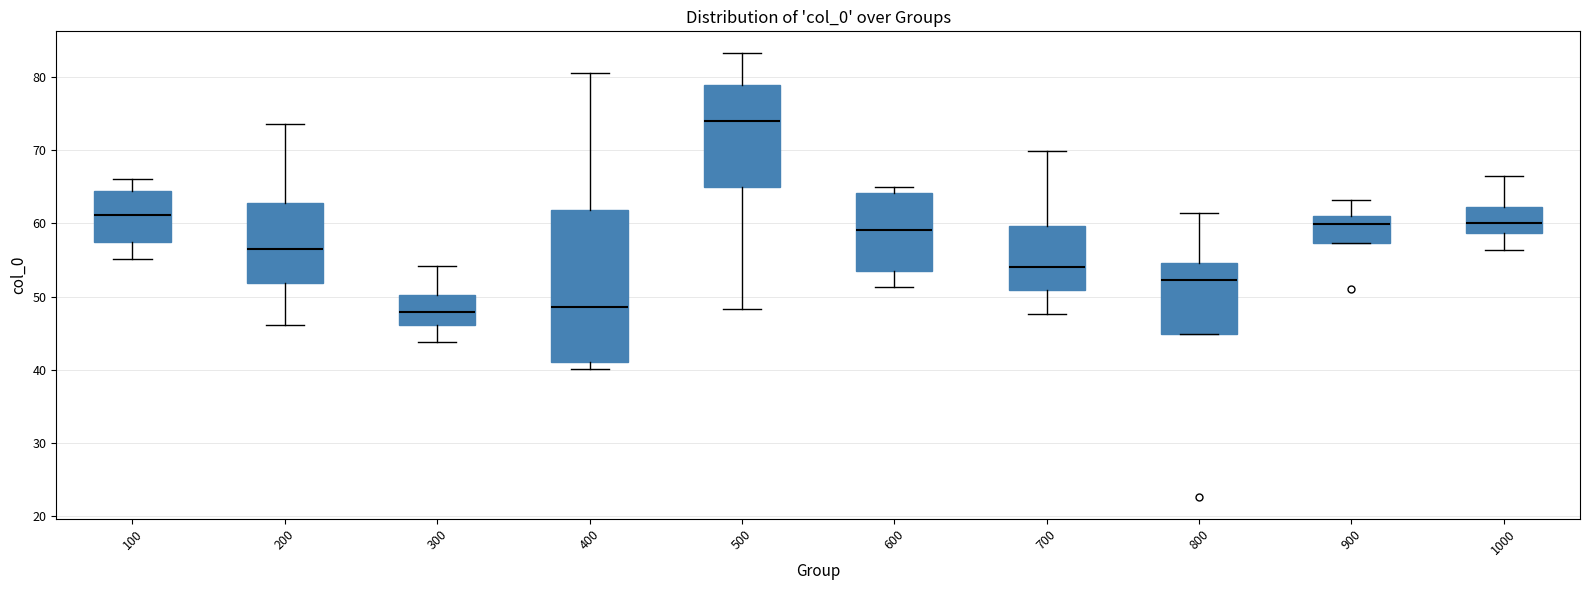

Comparing the boxes themselves (not the whiskers), which one is the tallest?

400